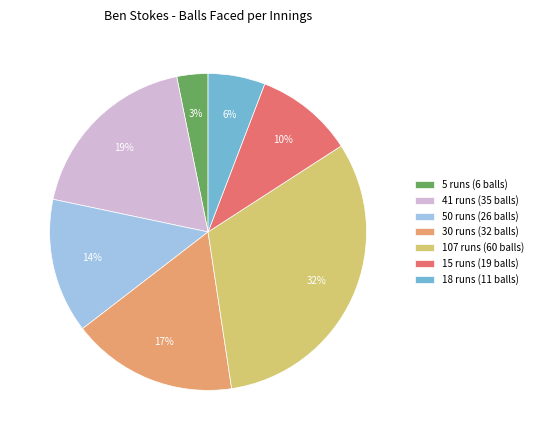

Between 41 runs and 5 runs, which is larger?

41 runs